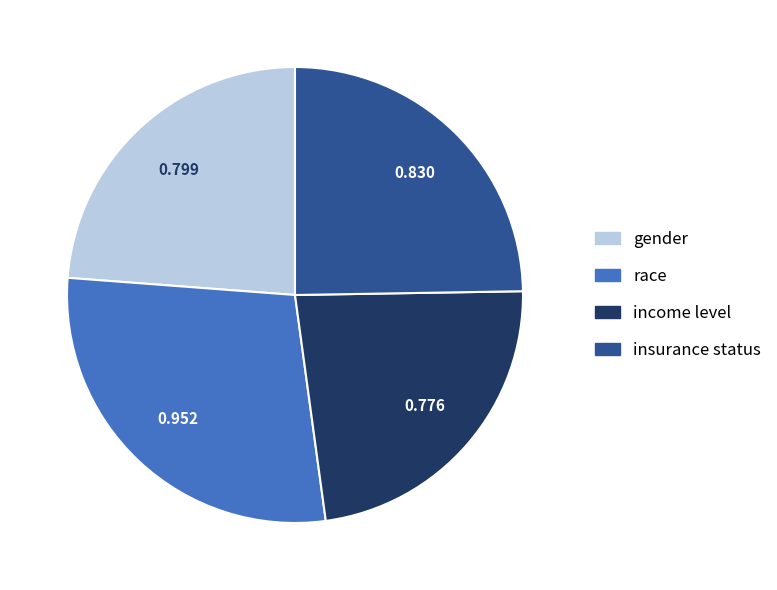

Rank the categories by value from lowest to highest.

income level, gender, insurance status, race